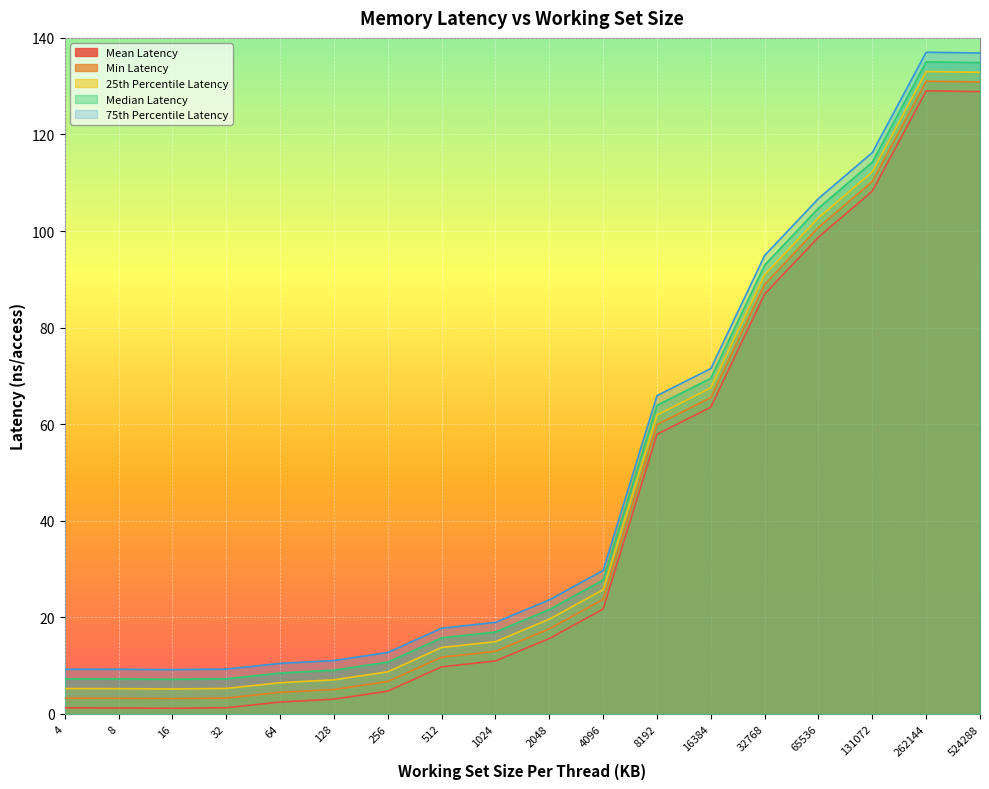

At which category does 75th Percentile Latency reach its first local valley?

16